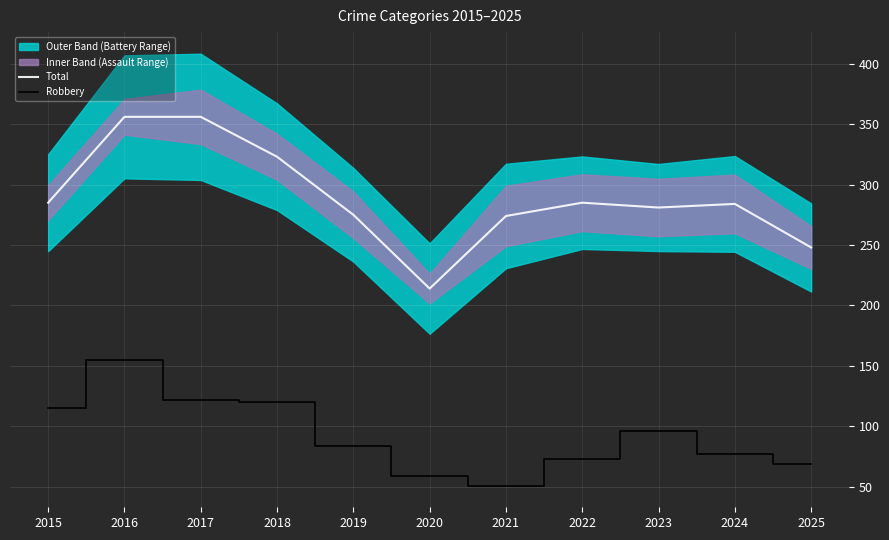

At which label does Robbery reach its minimum?

2021